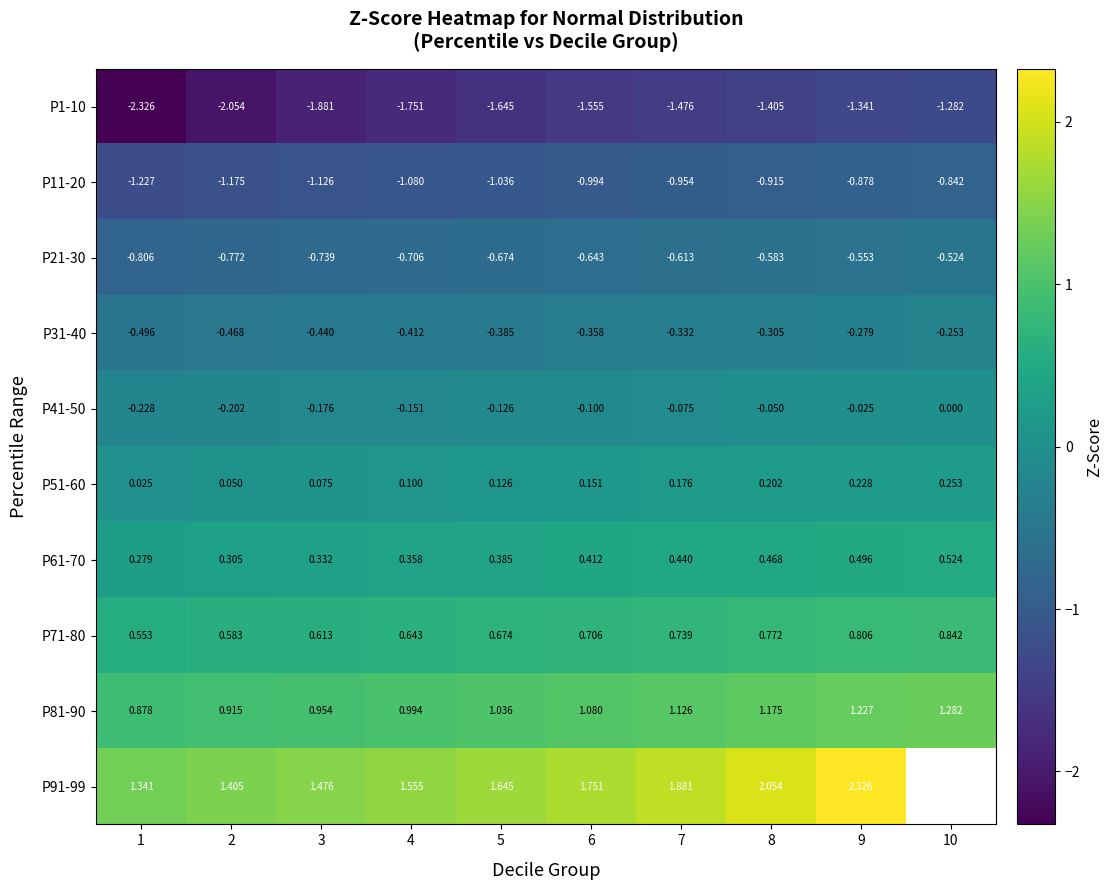

Is the value of P1-10 at 1 greater than the value of P41-50 at 7?

No